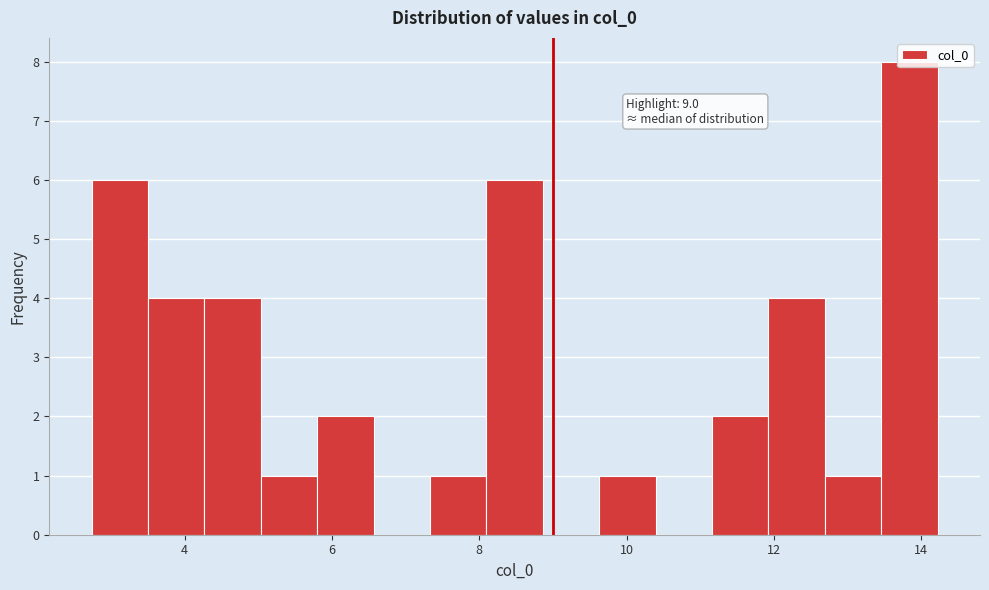

Read against the x-axis, roughly where is the centre of the tallest bar?

13.8